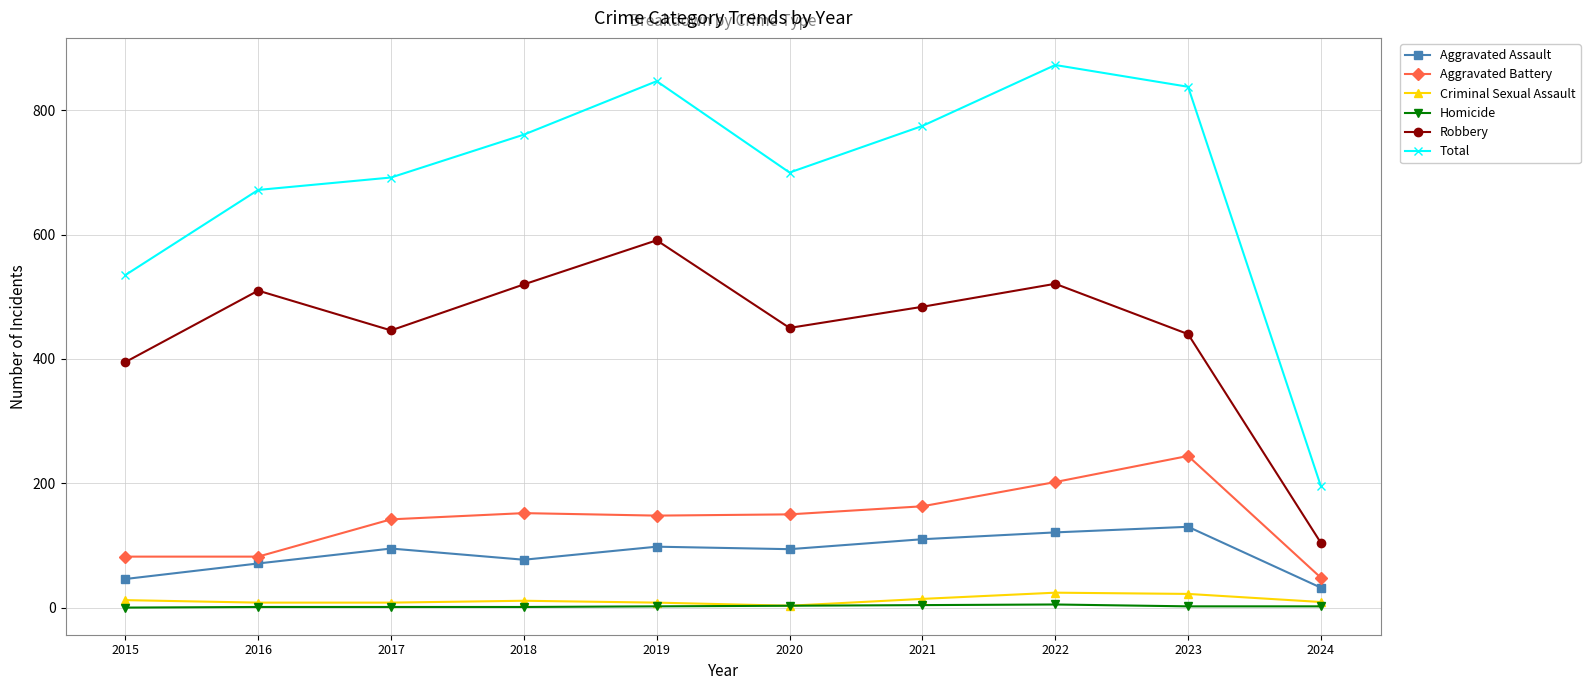

The value of Criminal Sexual Assault at 2022 is 24. True or false?

True